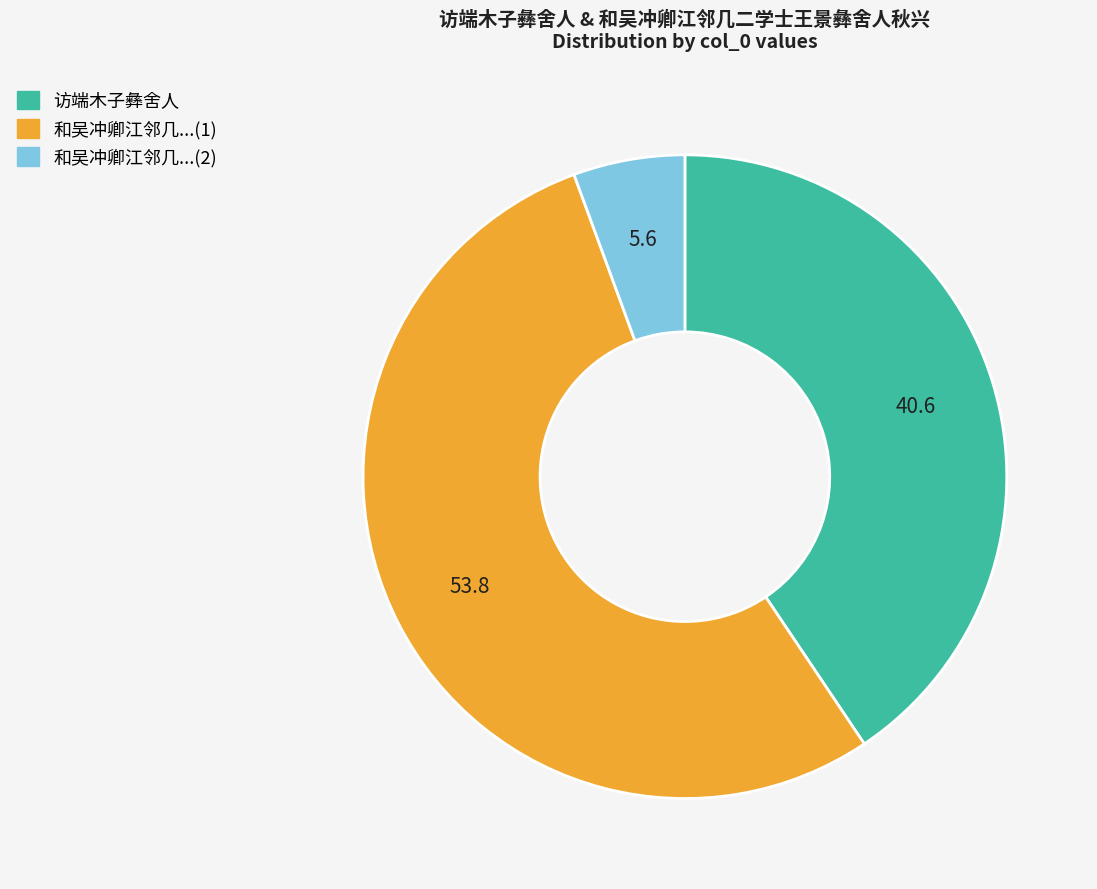

How many segments does this pie chart have?

3